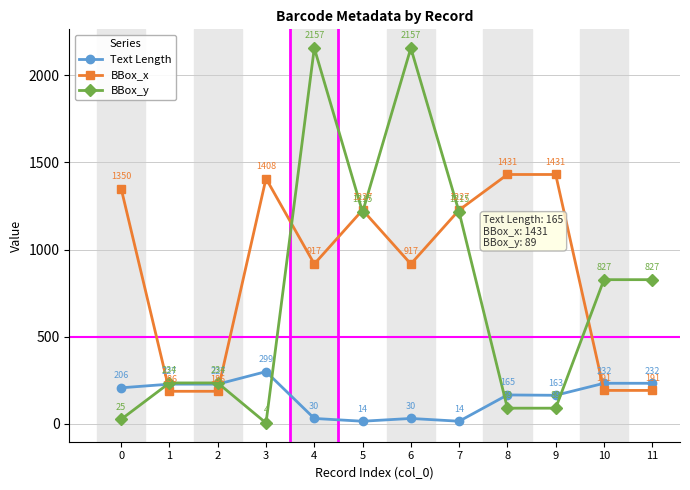

What is the value of the BBox_y point at the 11th from the left?

827